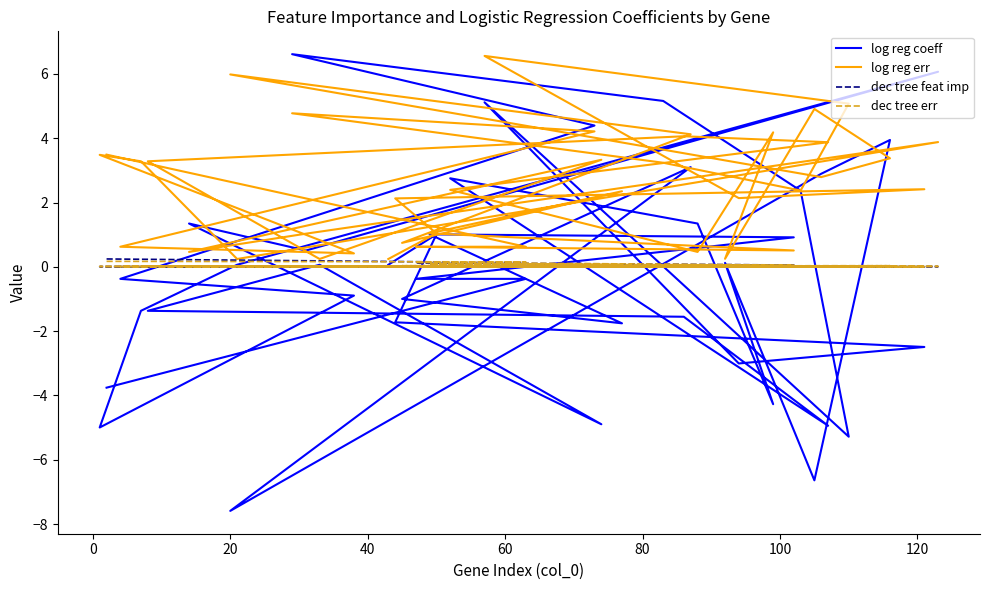

List the series in order of their peak value, lowest first.

dec tree err, dec tree feat imp, log reg err, log reg coeff